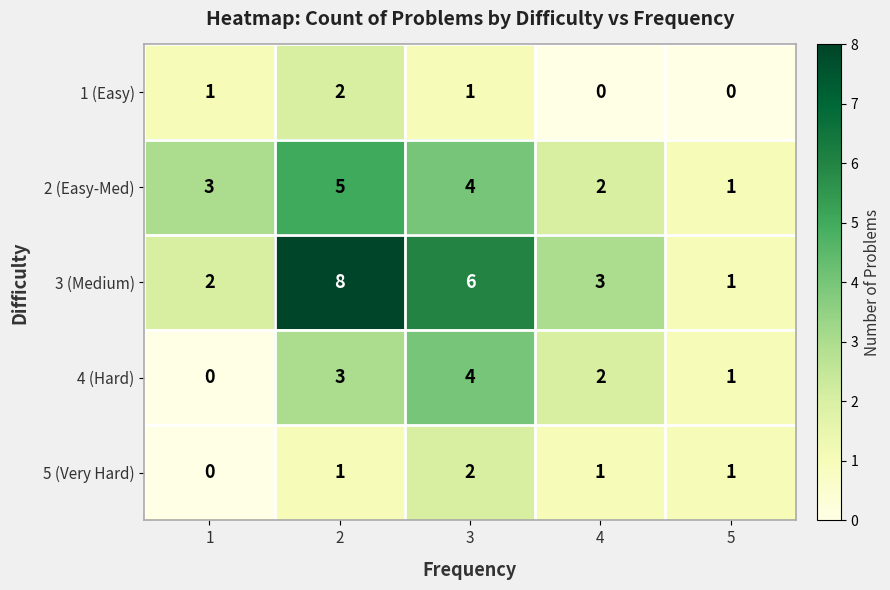

Is it true that 3 (Medium) equals 6 at 3?

True